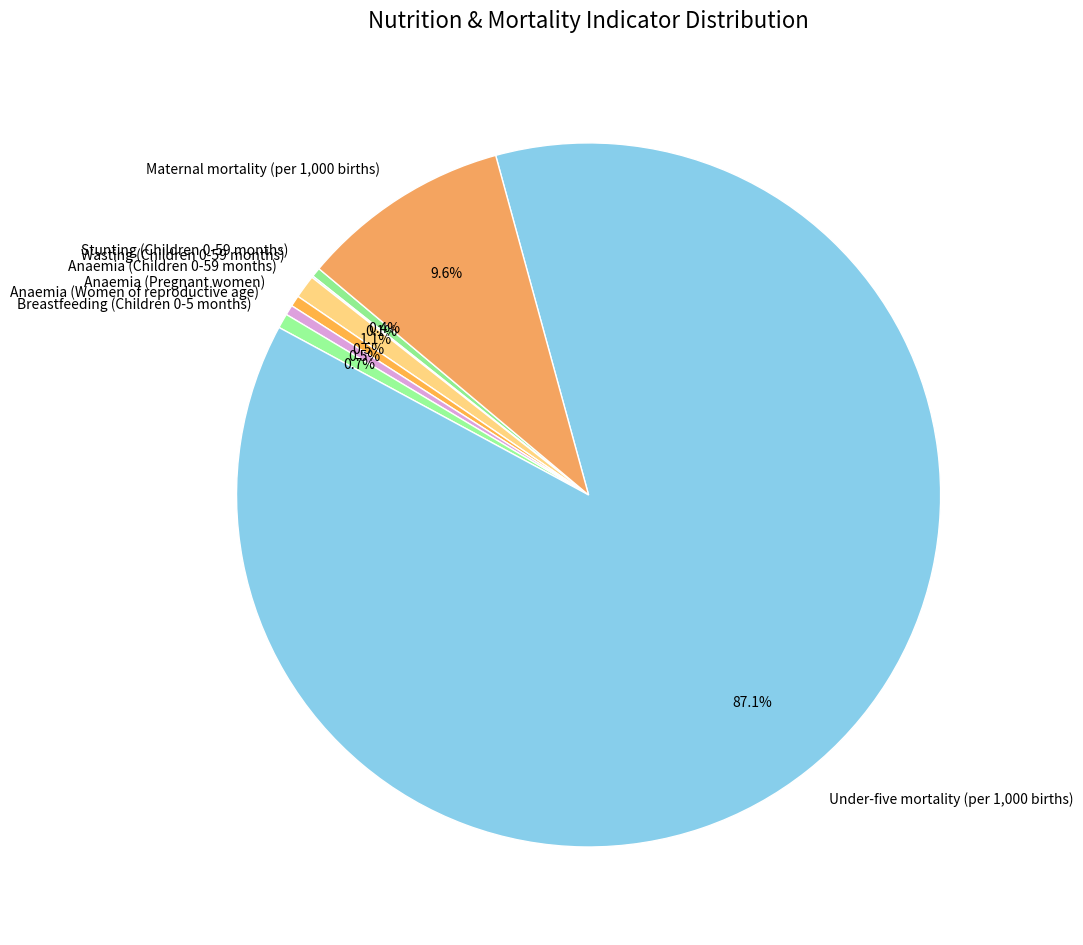

Which category has the biggest portion of the pie?

Under-five mortality (per 1,000 births)